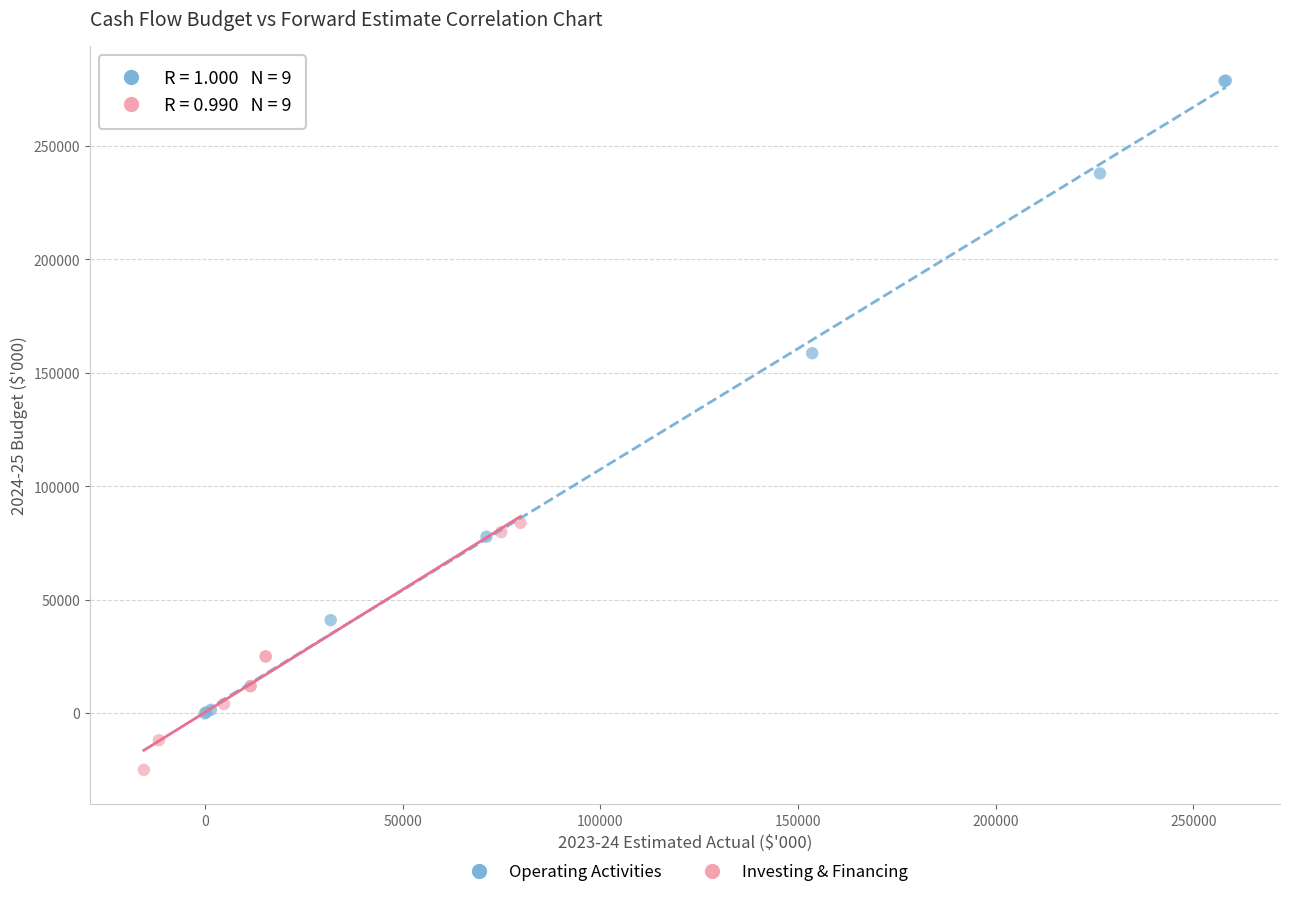

What are all the series names shown in the legend?

Operating Activities, Investing & Financing